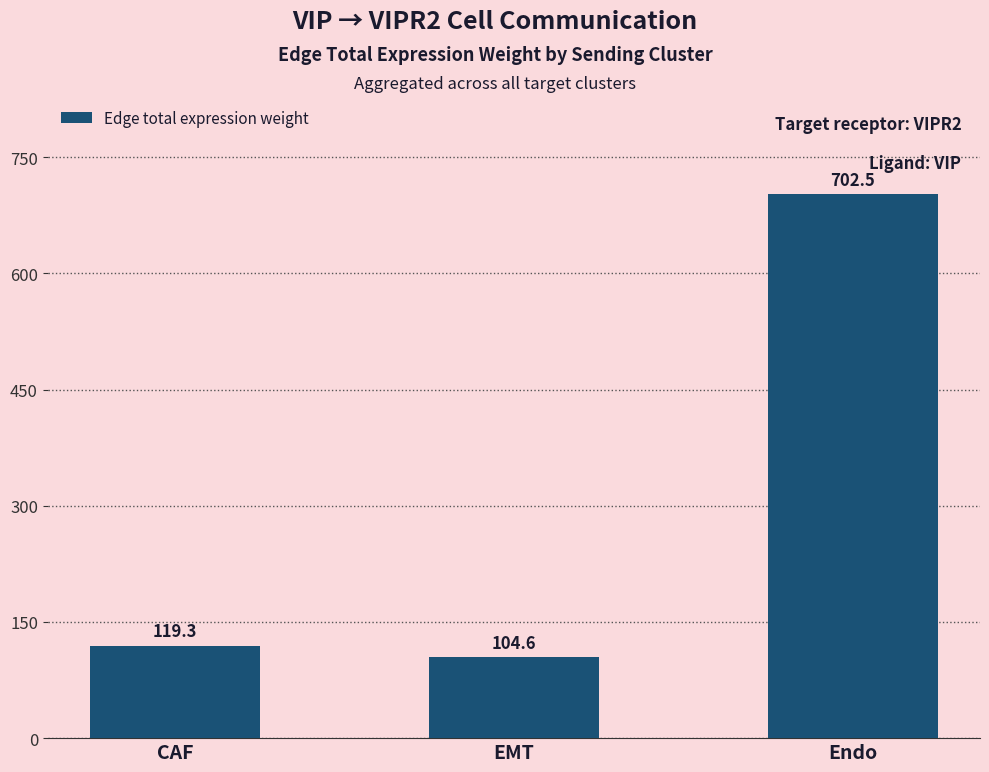

Where does the data first go above 119?

CAF